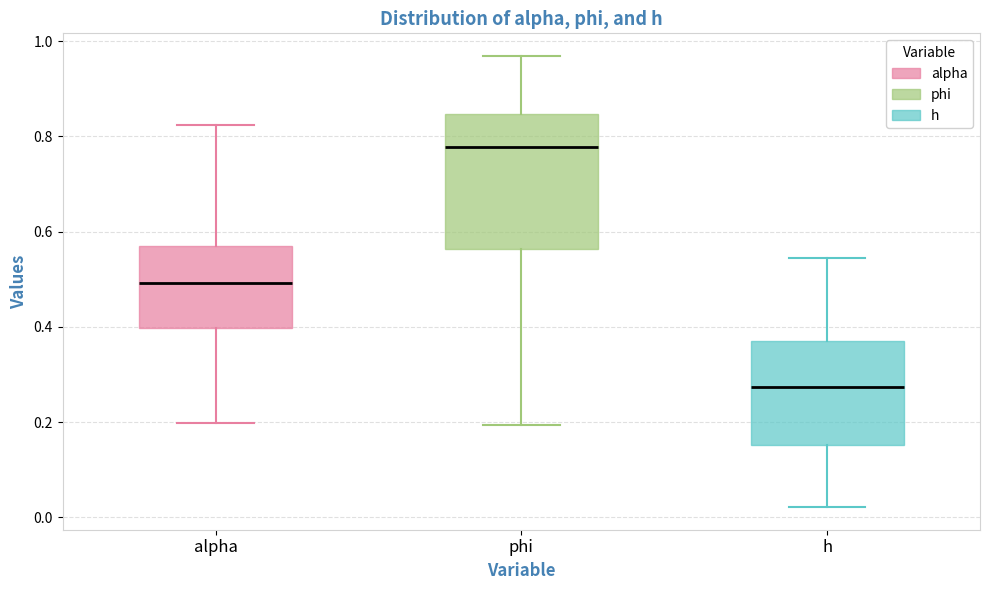

Which box has the lowest median line?

h